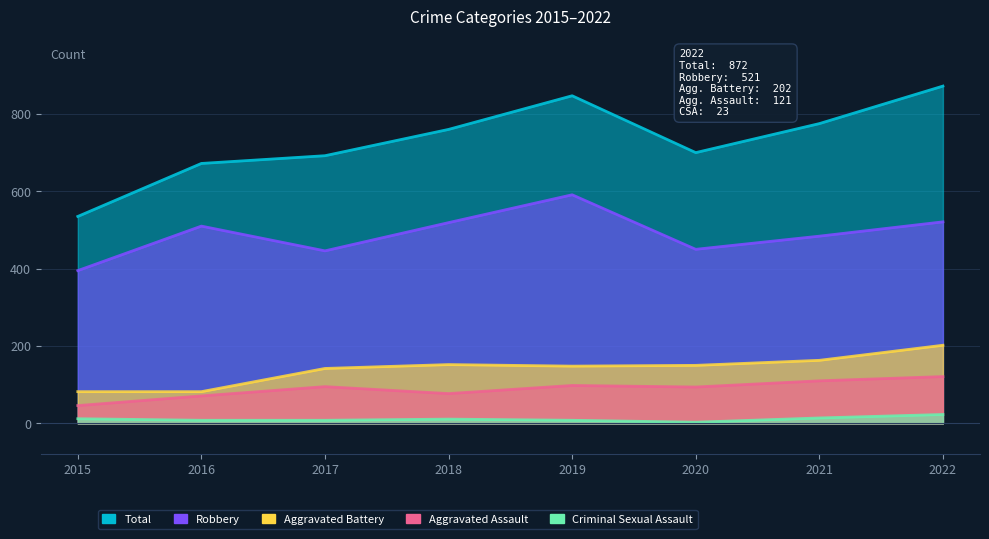

Rank the series by their maximum value, from highest to lowest.

Total, Robbery, Aggravated Battery, Aggravated Assault, Criminal Sexual Assault